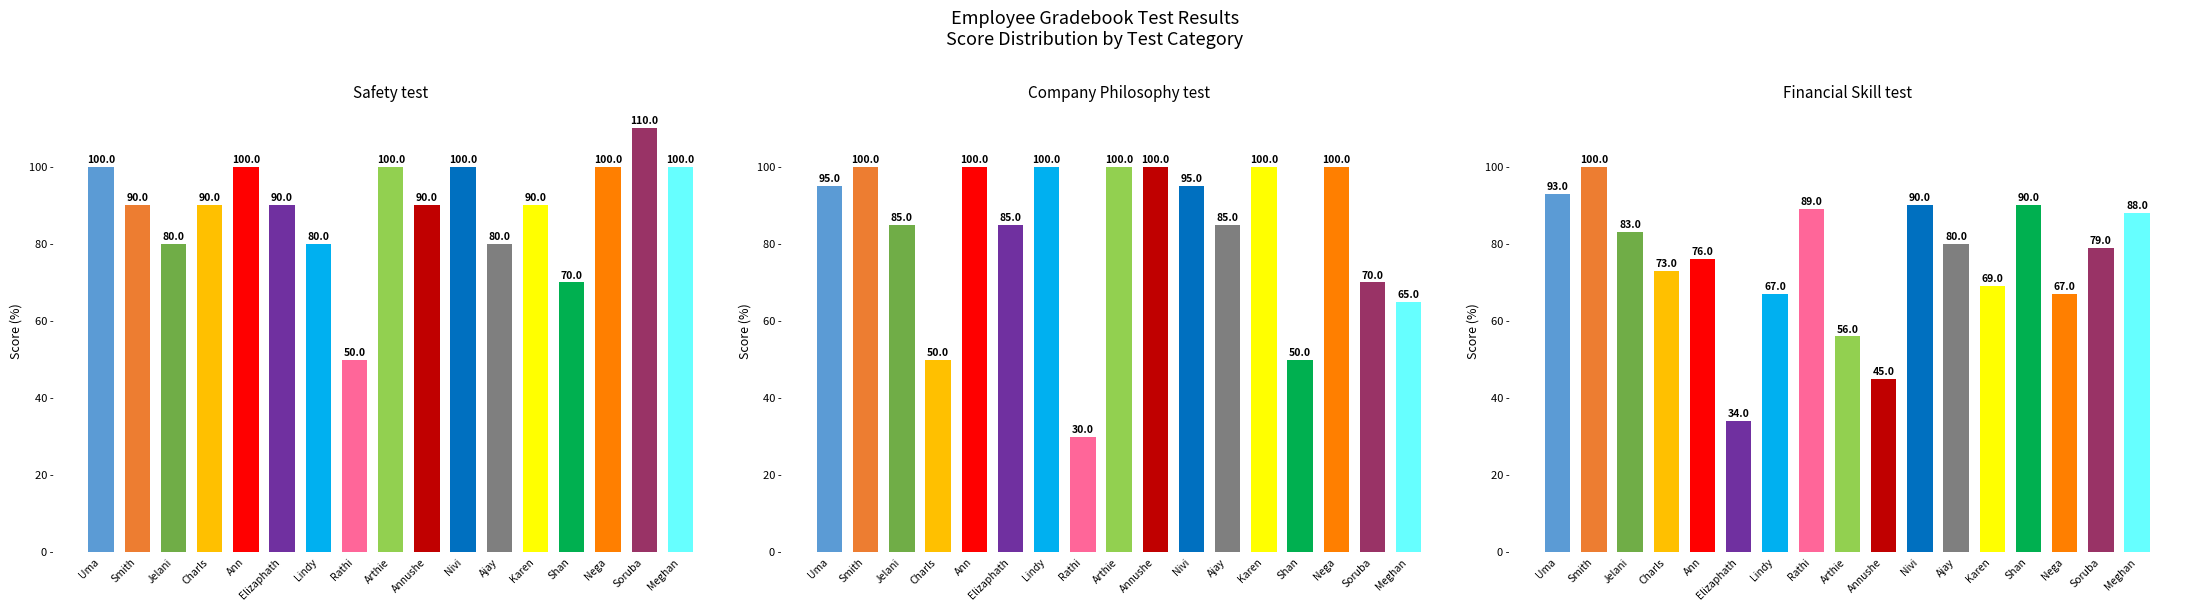

At which category does the chart reach its minimum across all series?

Rathi